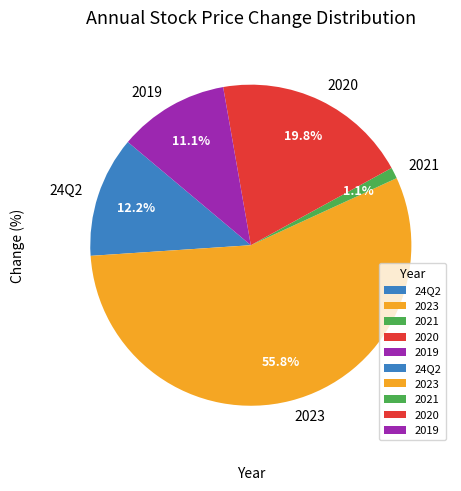

To the nearest percent, what portion does 24Q2 represent?

12%